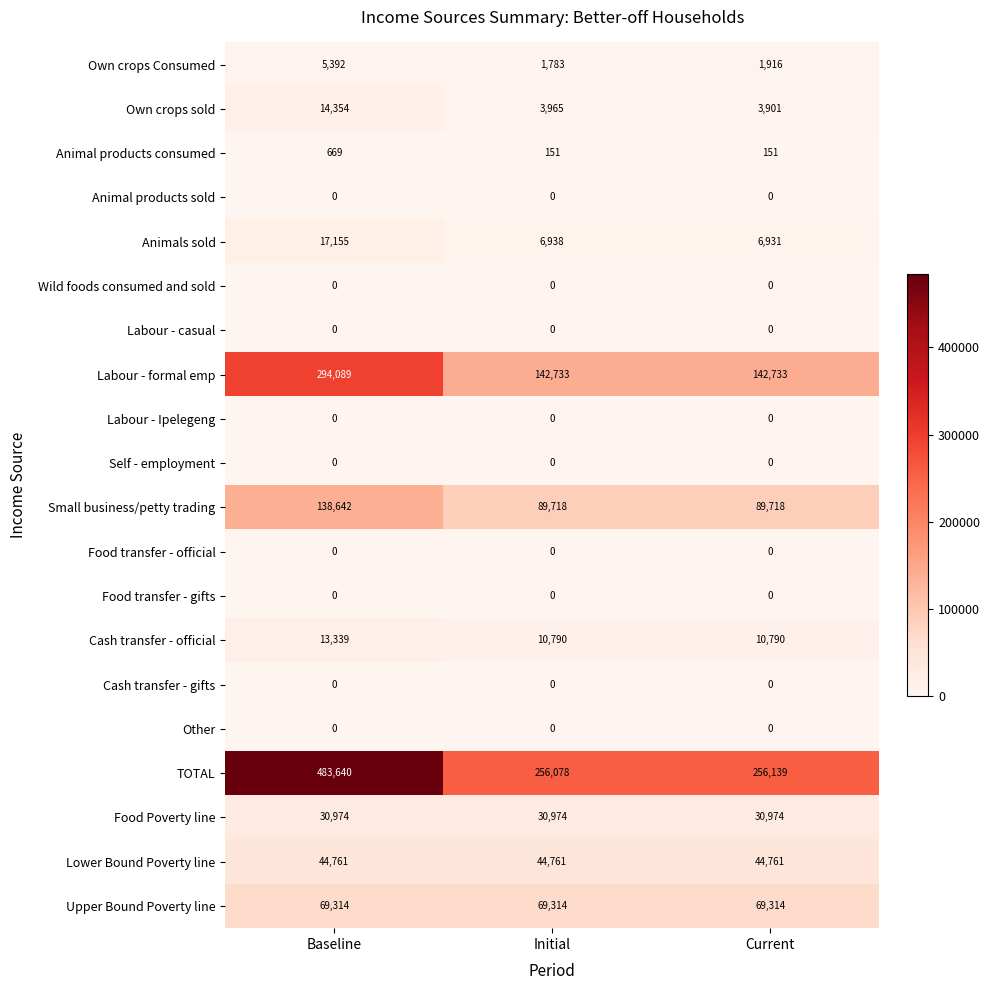

What is the sum of all Food Poverty line values?

92922